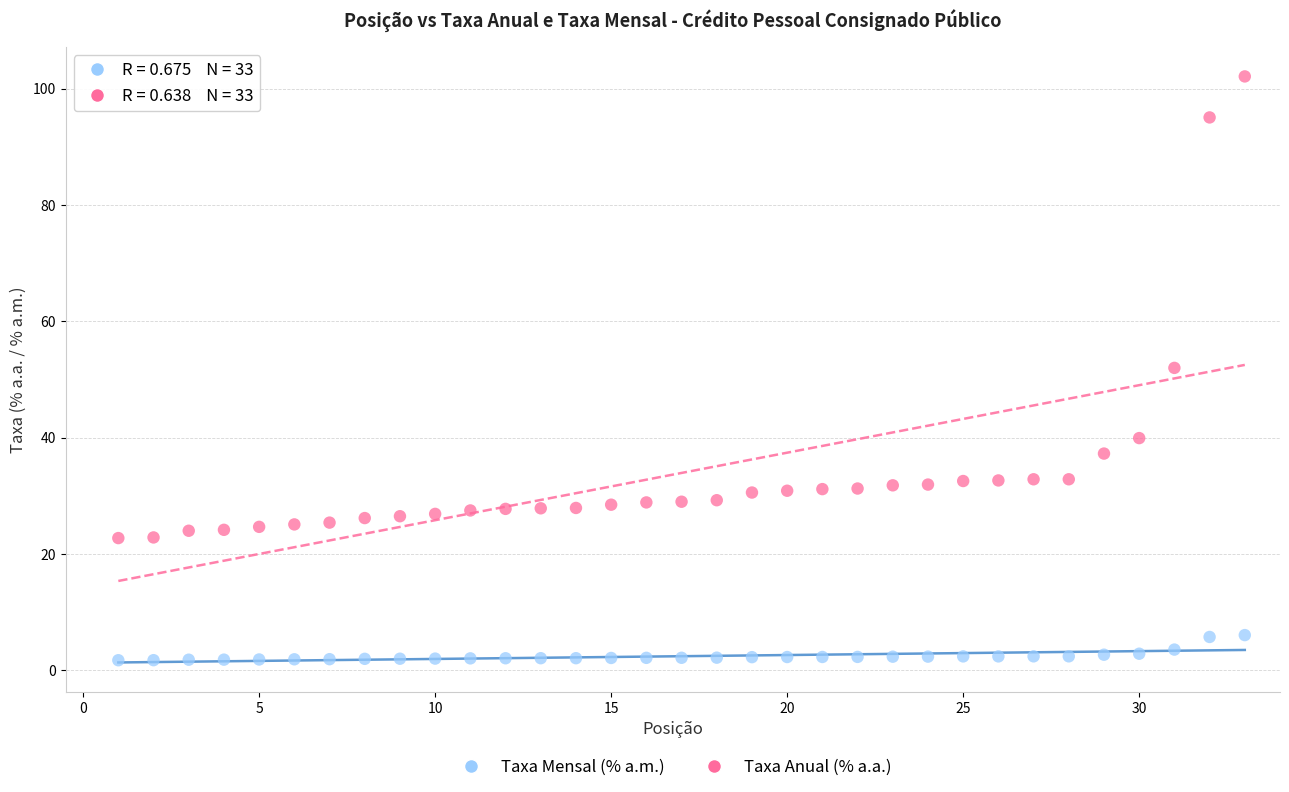

What is the X range (max minus min) for the scatter plot?

32.0